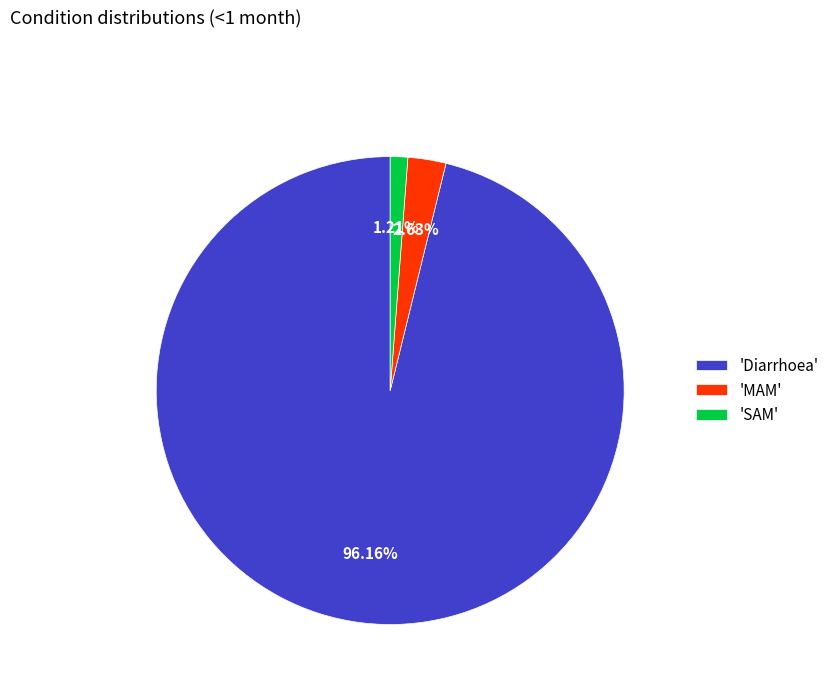

To the nearest percent, what is the average slice percentage?

33%